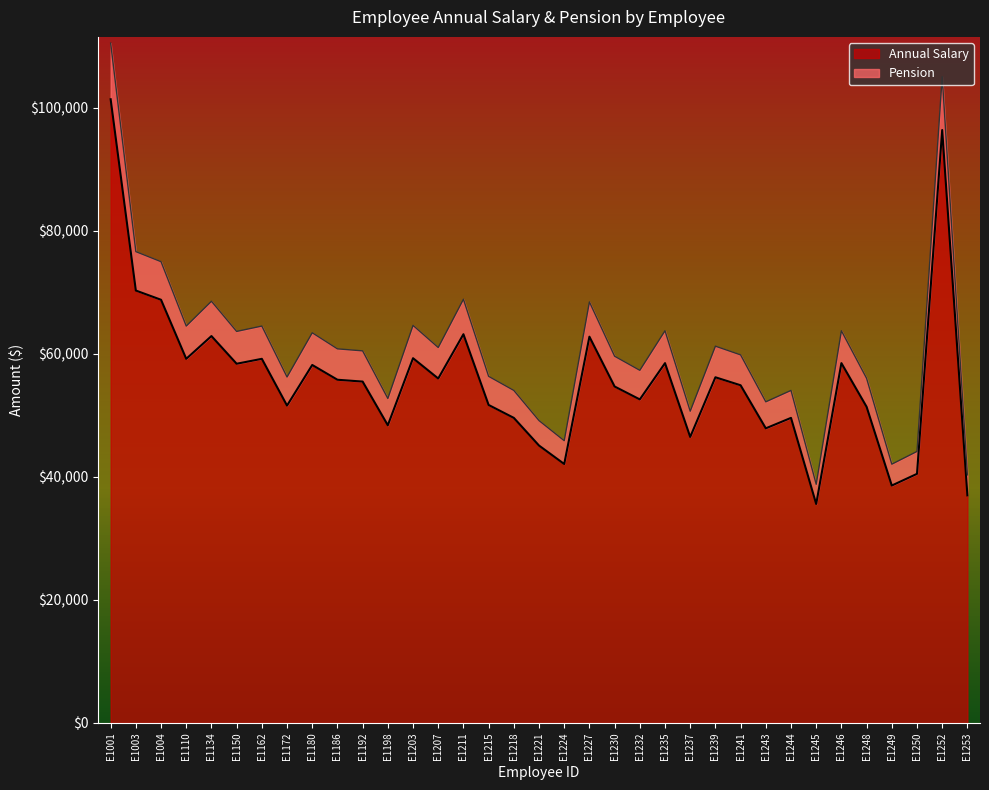

Which category has the highest value in the Annual Salary series?

E1001